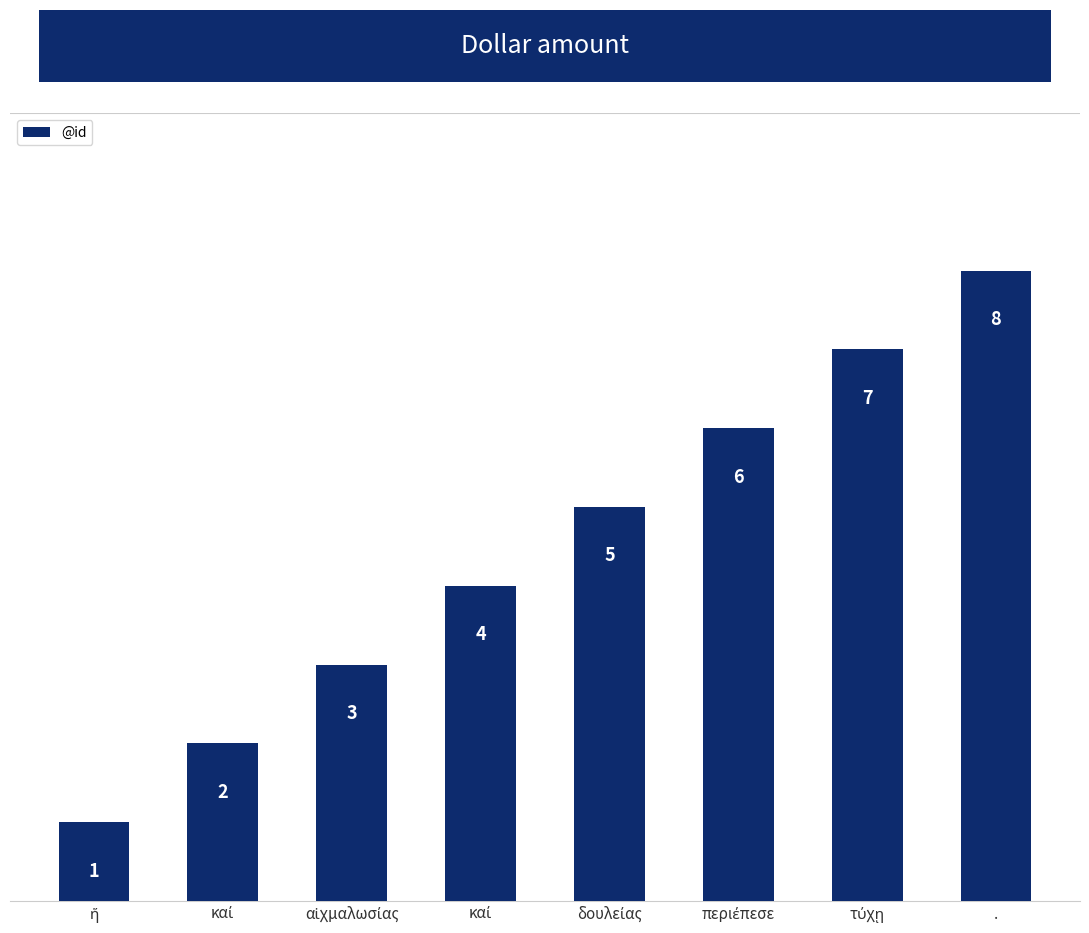

At which category does the chart reach its minimum across all series?

ἥ